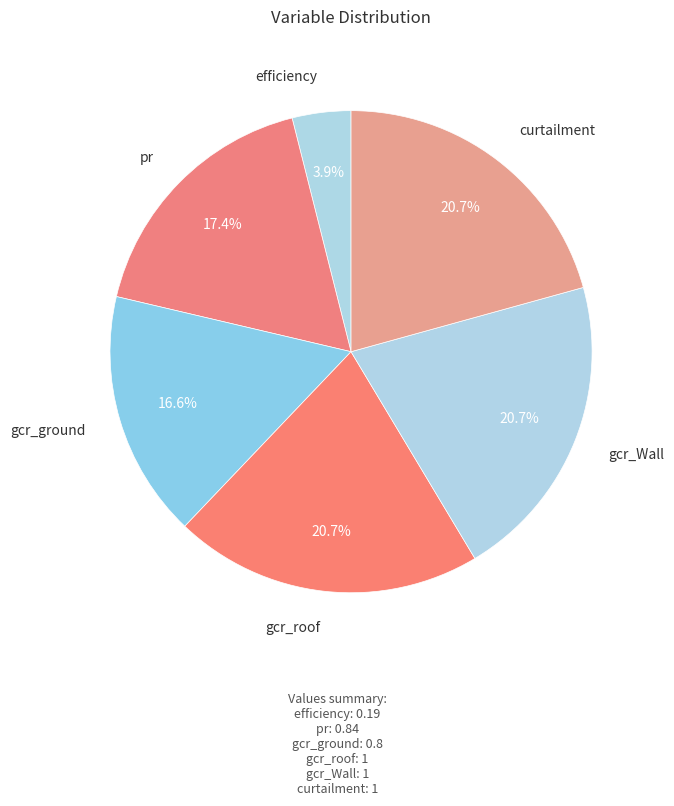

Is there any slice that represents more than half of the pie?

No